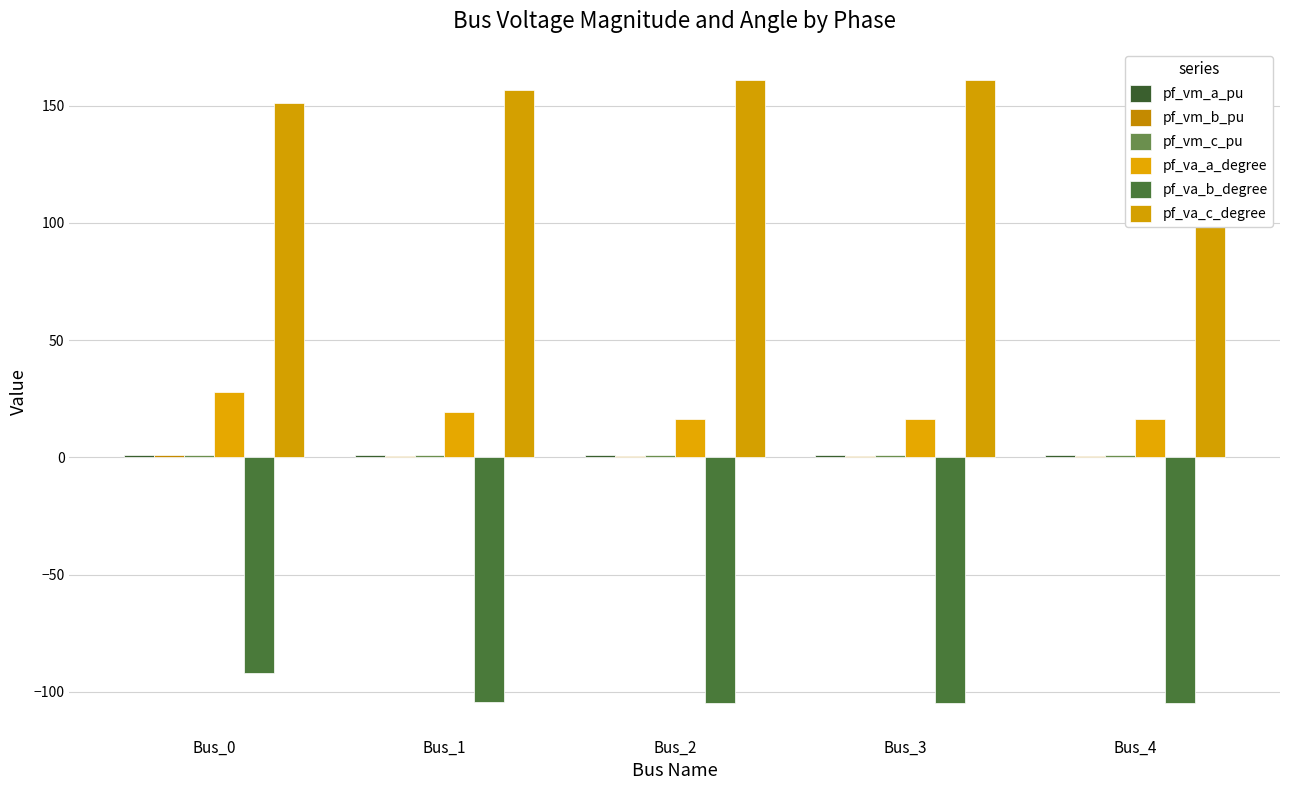

How many pf_vm_a_pu values are between 1 and 2?

5